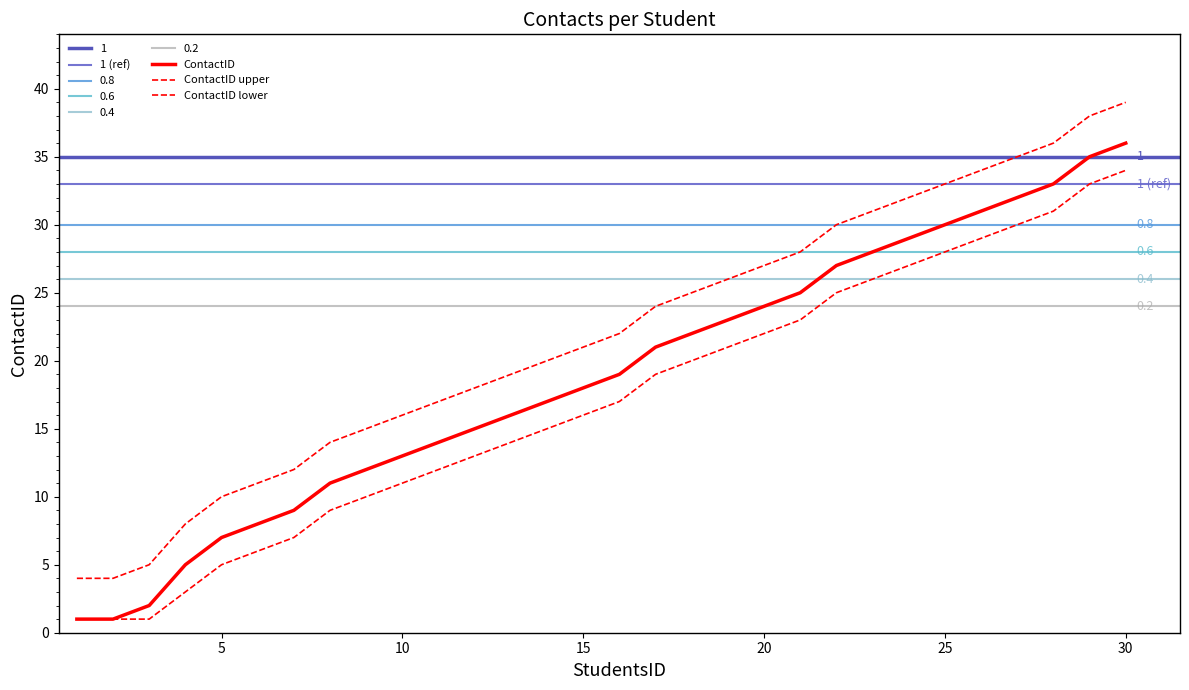

At which label is ContactID closest to 18?

15